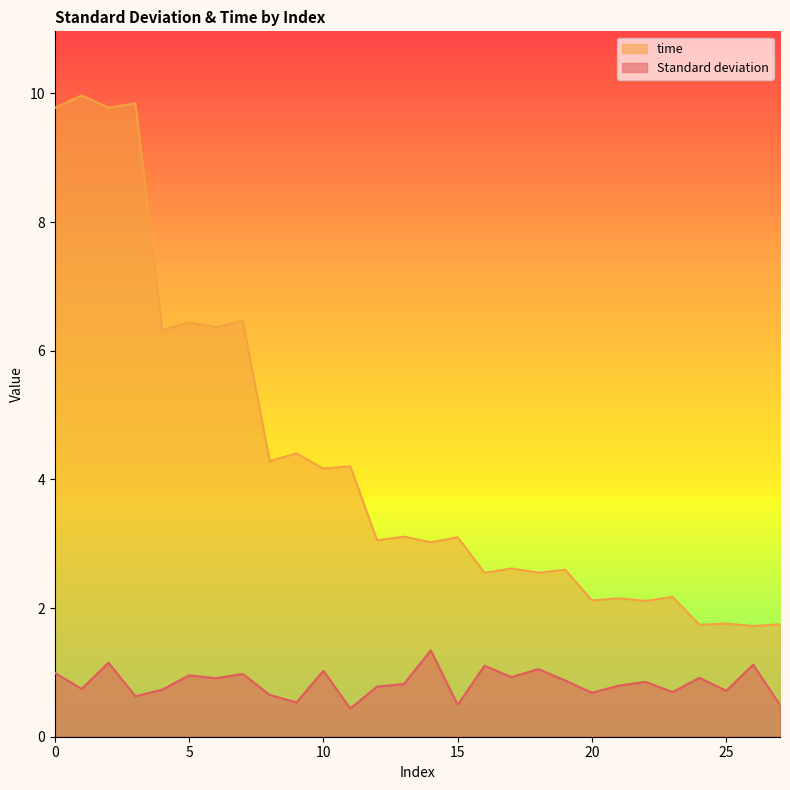

Reading left to right, list all the values displayed in this chart.

Standard deviation: 0=1.0	1=0.7	2=1.2	3=0.6	4=0.7	5=1.0	6=0.9	7=1.0	8=0.6	9=0.5	10=1.0	11=0.4	12=0.8	13=0.8	14=1.3	15=0.5	16=1.1	17=0.9	18=1.1	19=0.9	20=0.7	21=0.8	22=0.9	23=0.7	24=0.9	25=0.7	26=1.1	27=0.5
time: 0=9.8	1=10.0	2=9.8	3=9.8	4=6.3	5=6.4	6=6.4	7=6.5	8=4.3	9=4.4	10=4.2	11=4.2	12=3.1	13=3.1	14=3.0	15=3.1	16=2.5	17=2.6	18=2.5	19=2.6	20=2.1	21=2.2	22=2.1	23=2.2	24=1.7	25=1.8	26=1.7	27=1.7